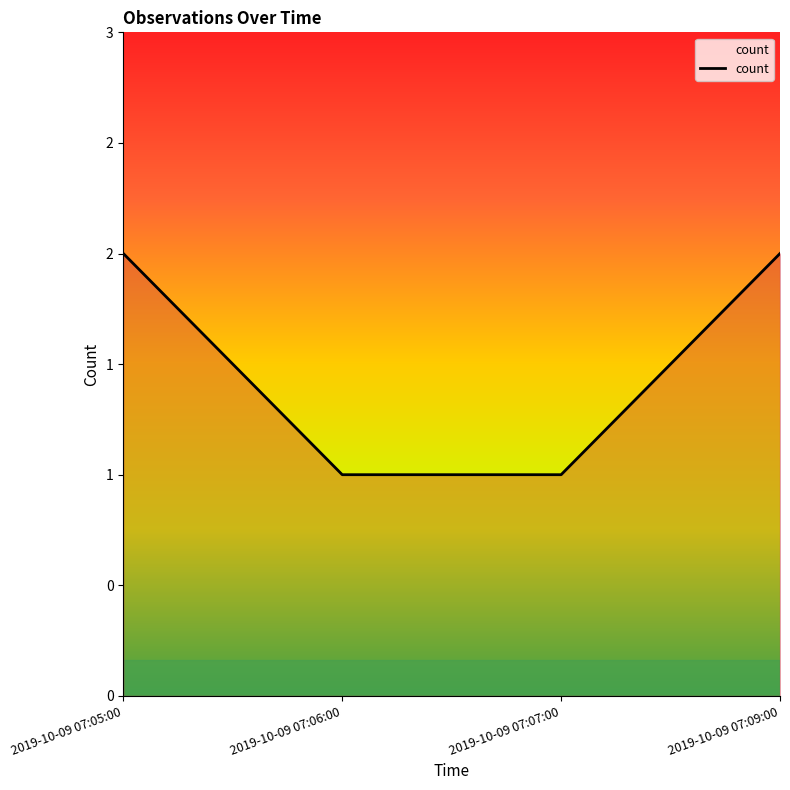

What is the ratio of the value at 2019-10-09 07:07:00 to the value at 2019-10-09 07:06:00?

1.0